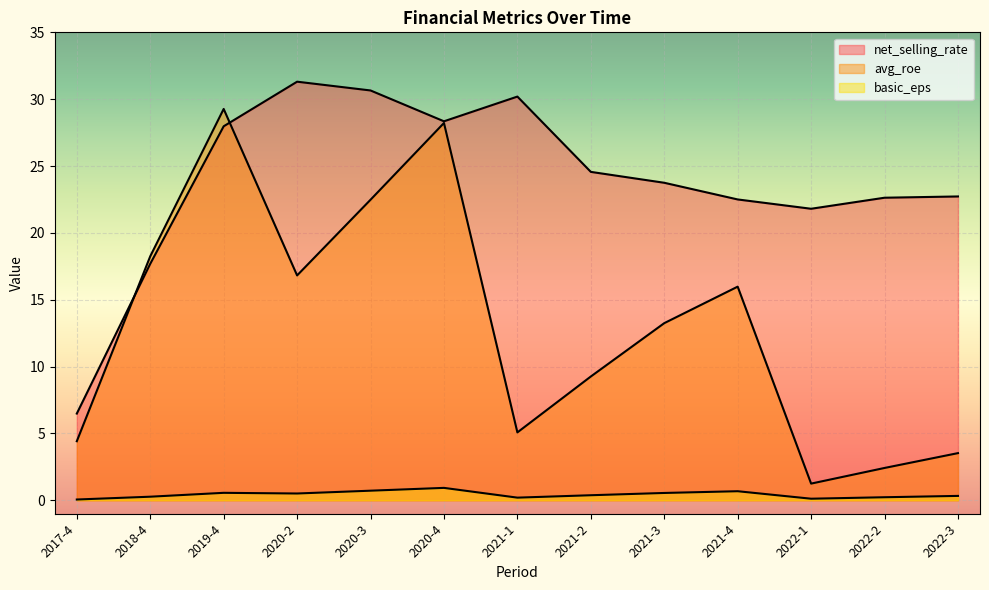

True or false: basic_eps and avg_roe cross at least once.

False